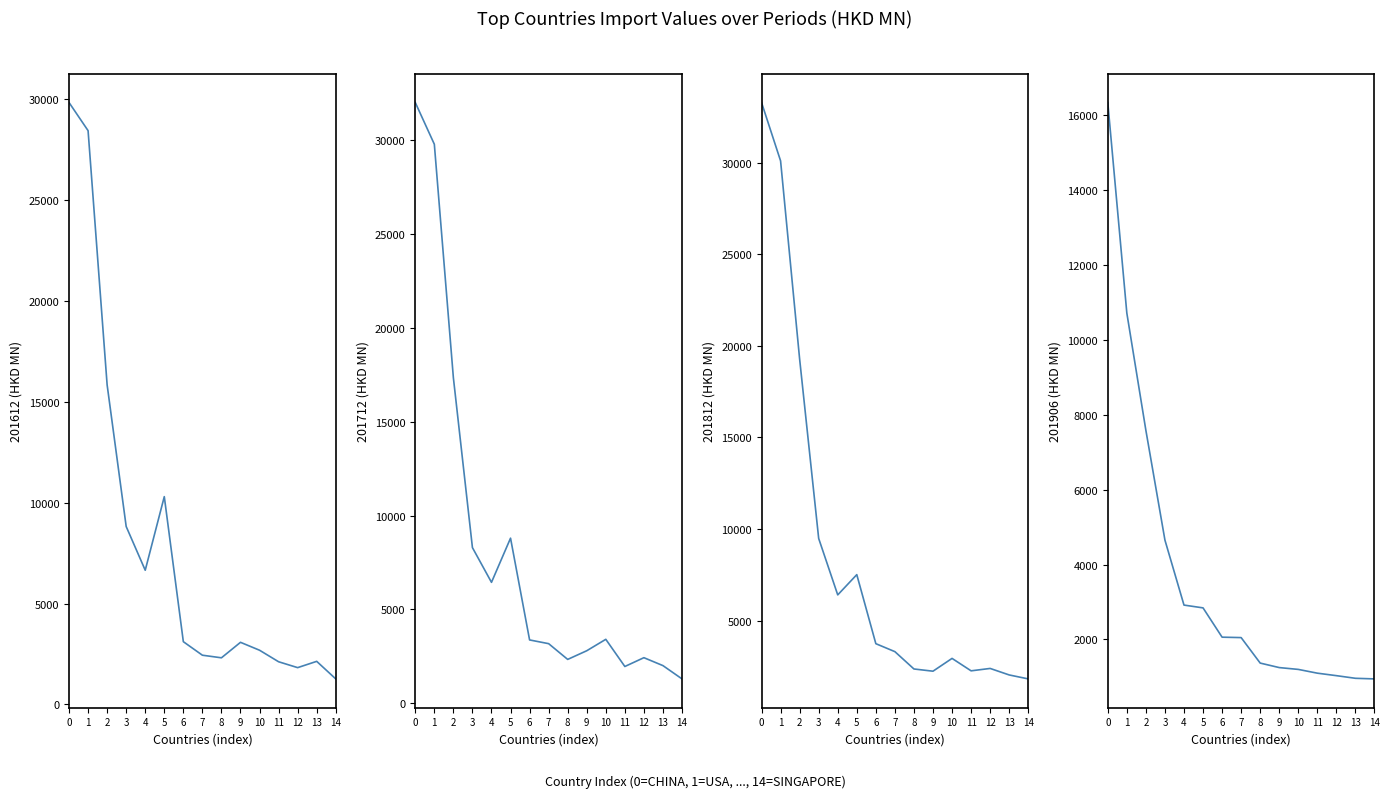

True or false: 201906 and 201612 cross at least once.

False